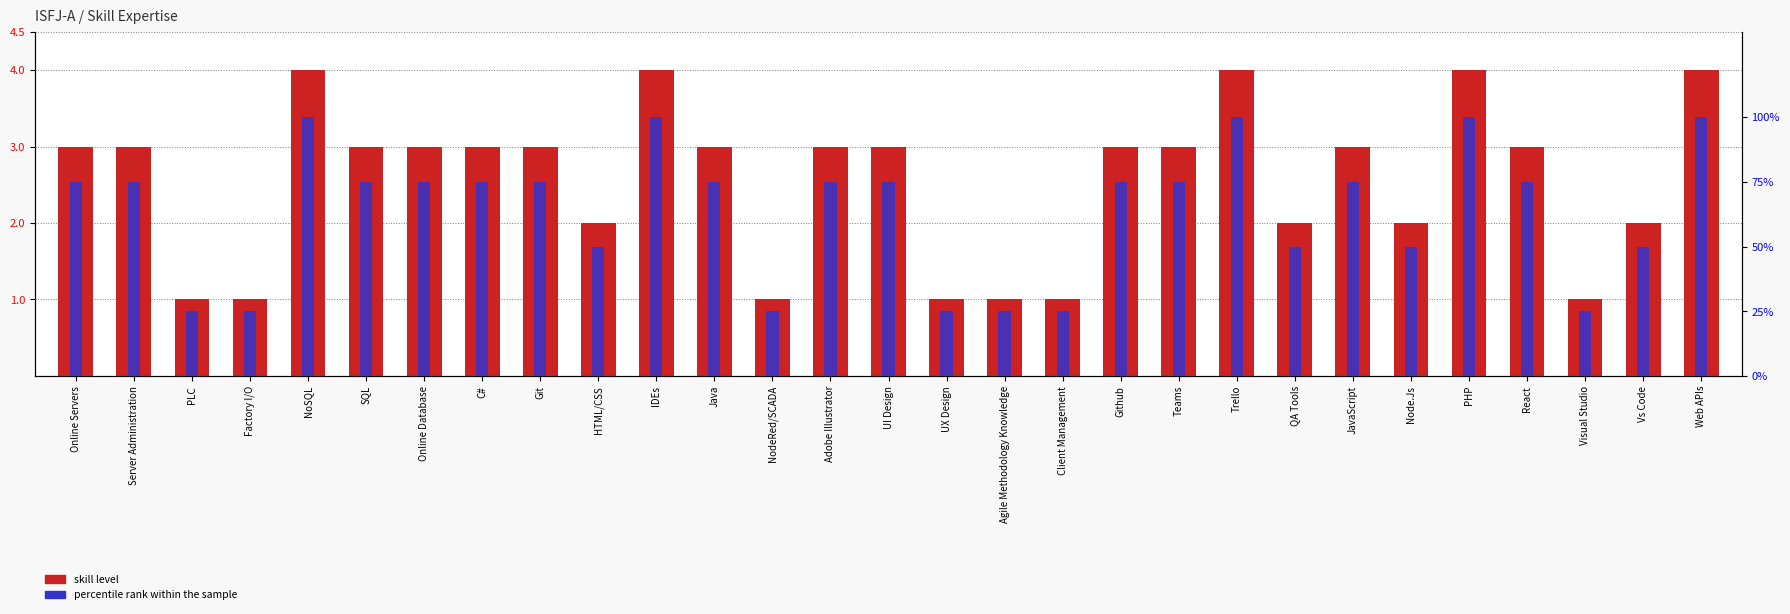

Reading left to right, list all the values displayed in this chart.

skill level: Online Servers=3	Server Administration=3	PLC=1	Factory I/O=1	NoSQL=4	SQL=3	Online Database=3	C#=3	Git=3	HTML/CSS=2	IDEs=4	Java=3	NodeRed/SCADA=1	Adobe Illustrator=3	UI Design=3	UX Design=1	Agile Methodology Knowledge=1	Client Management=1	Github=3	Teams=3	Trello=4	QA Tools=2	JavaScript=3	Node.Js=2	PHP=4	React=3	Visual Studio=1	Vs Code=2	Web APIs=4
percentile rank within the sample: Online Servers=75	Server Administration=75	PLC=25	Factory I/O=25	NoSQL=100	SQL=75	Online Database=75	C#=75	Git=75	HTML/CSS=50	IDEs=100	Java=75	NodeRed/SCADA=25	Adobe Illustrator=75	UI Design=75	UX Design=25	Agile Methodology Knowledge=25	Client Management=25	Github=75	Teams=75	Trello=100	QA Tools=50	JavaScript=75	Node.Js=50	PHP=100	React=75	Visual Studio=25	Vs Code=50	Web APIs=100